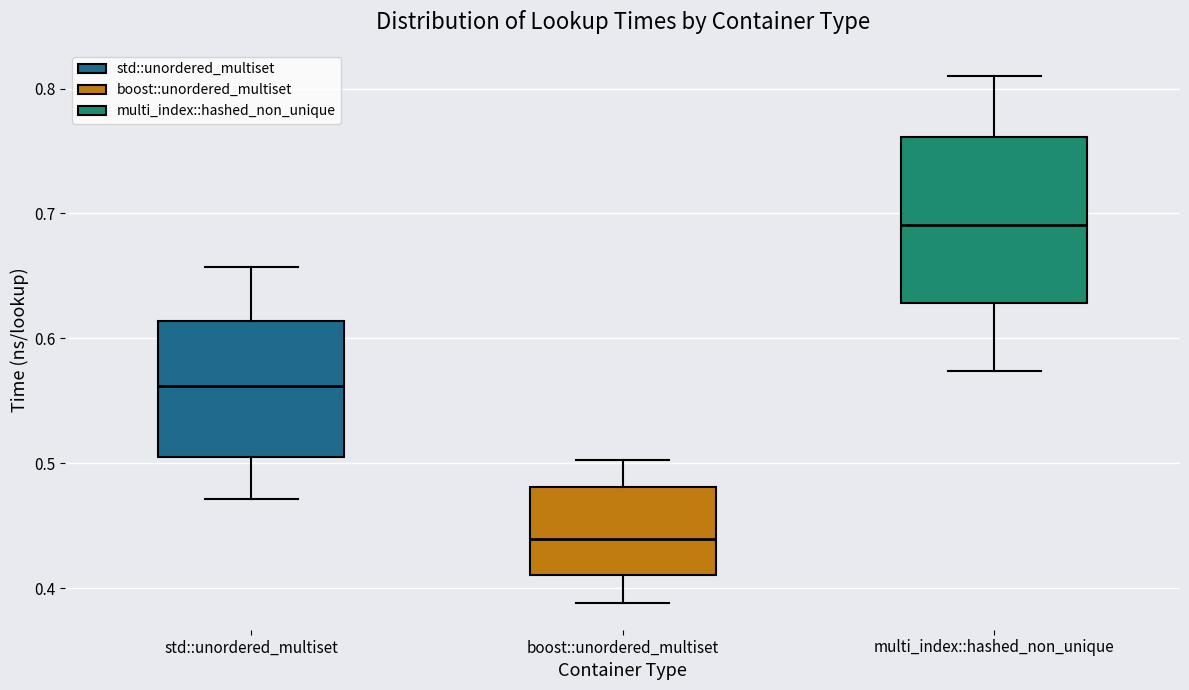

Reading left to right, read every box against the y-axis: the position of its median line, the range the box covers, and the ends of its whiskers. The values are not printed on the chart, so give them approximately, as read against the axis.

std::unordered_multiset: median 0.56, box 0.50 to 0.61, whiskers 0.47 to 0.66
boost::unordered_multiset: median 0.44, box 0.41 to 0.48, whiskers 0.39 to 0.50
multi_index::hashed_non_unique: median 0.69, box 0.63 to 0.76, whiskers 0.57 to 0.81